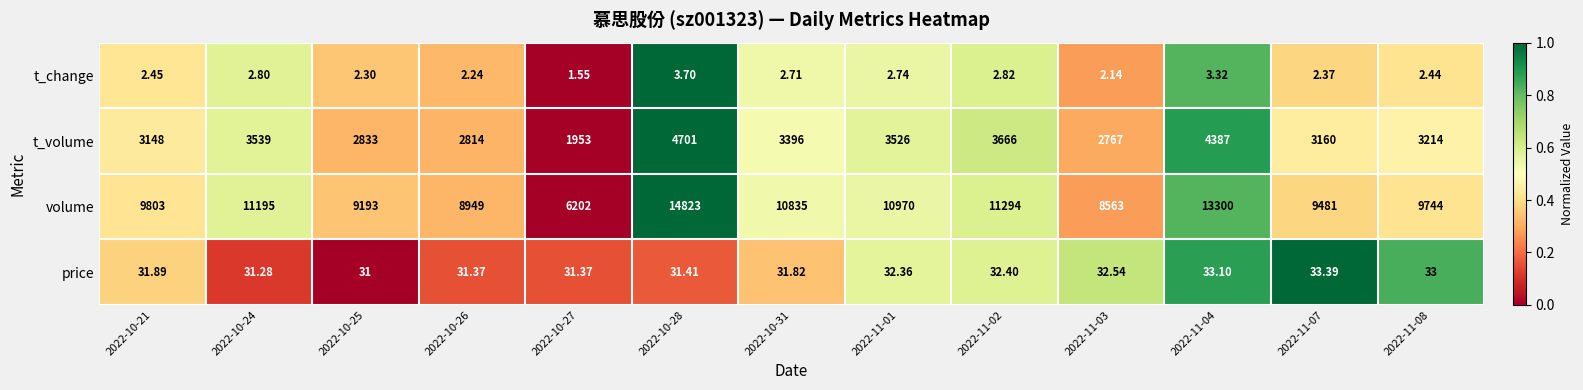

At how many categories does at least one series exceed 0?

13